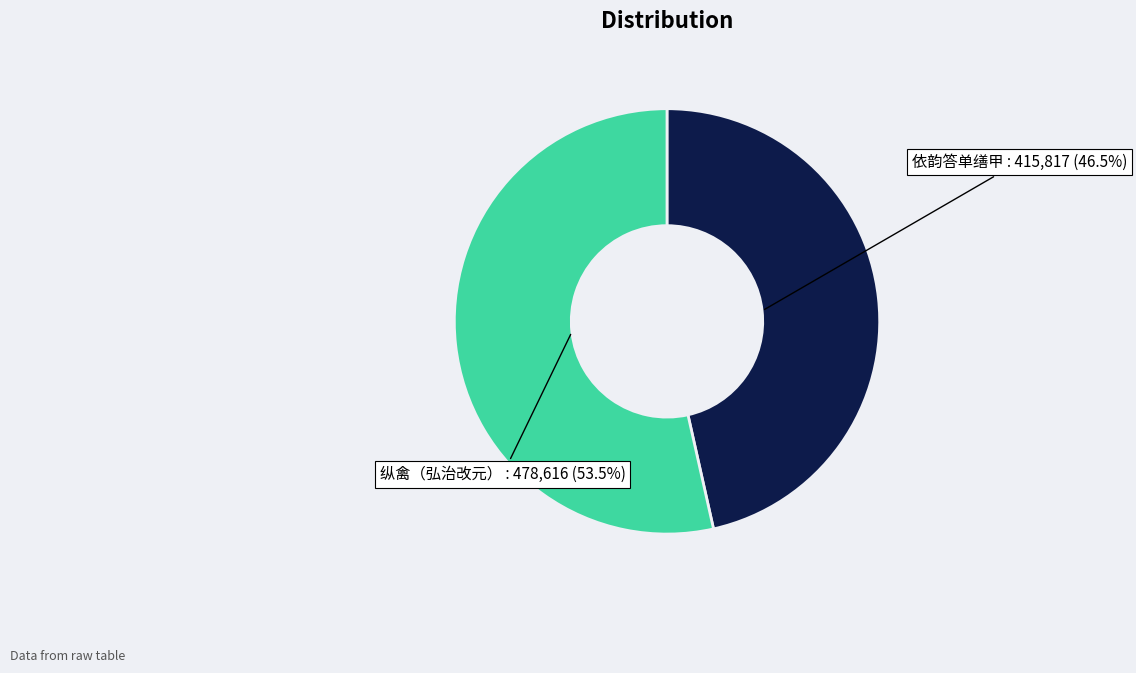

What is the smallest slice in the pie chart?

依韵答单缮甲